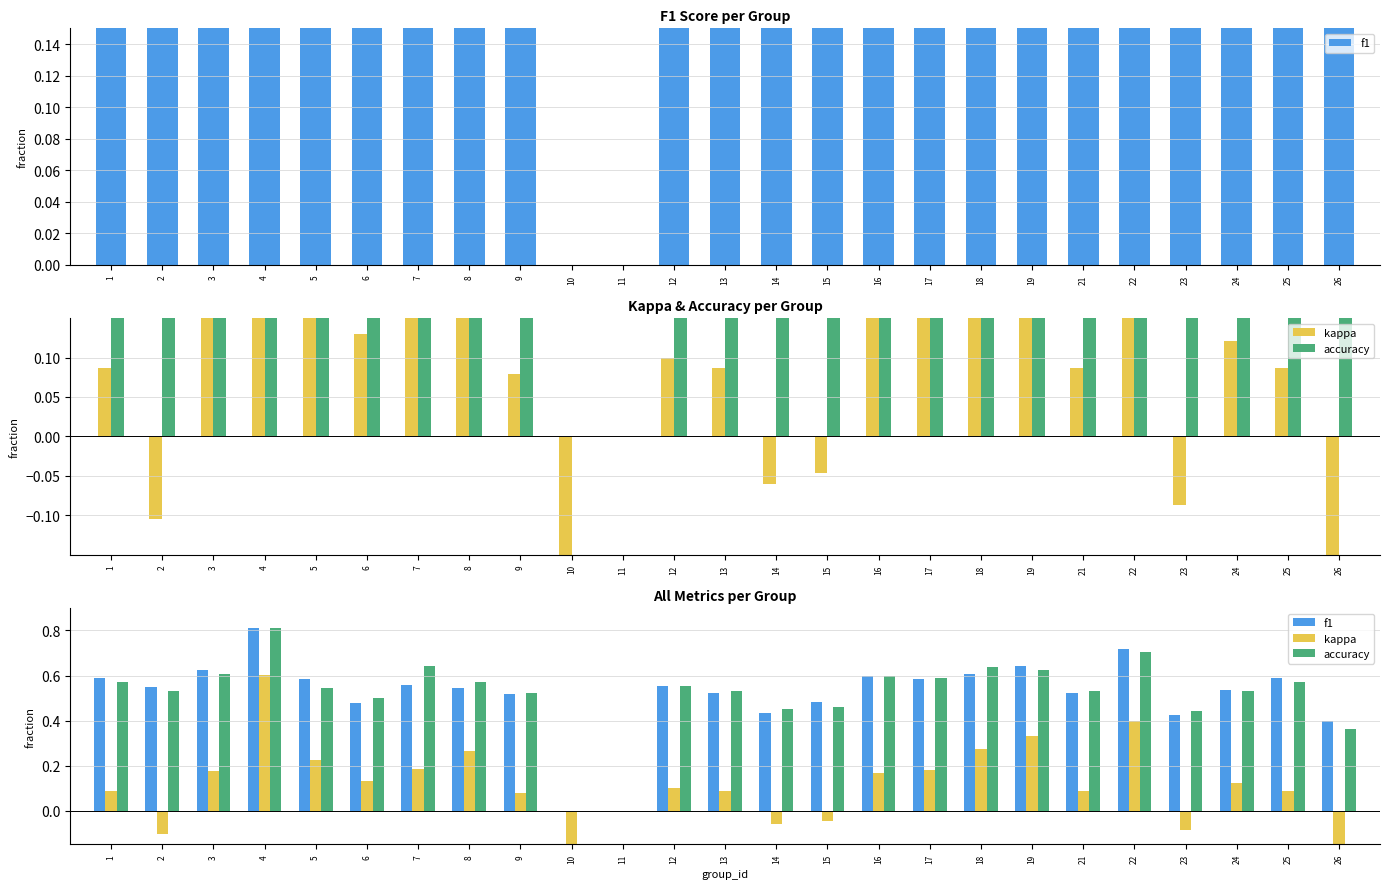

Reading right to left, list all the values displayed in this chart.

f1: 0.4	0.6	0.5	0.4	0.7	0.5	0.6	0.6	0.6	0.6	0.5	0.4	0.5	0.6	0.0	0.0	0.5	0.5	0.6	0.5	0.6	0.8	0.6	0.5	0.6
kappa: -0.2	0.1	0.1	-0.1	0.4	0.1	0.3	0.3	0.2	0.2	-0.0	-0.1	0.1	0.1	0.0	-0.6	0.1	0.3	0.2	0.1	0.2	0.6	0.2	-0.1	0.1
accuracy: 0.4	0.6	0.5	0.4	0.7	0.5	0.6	0.6	0.6	0.6	0.5	0.5	0.5	0.6	0.0	0.0	0.5	0.6	0.6	0.5	0.5	0.8	0.6	0.5	0.6